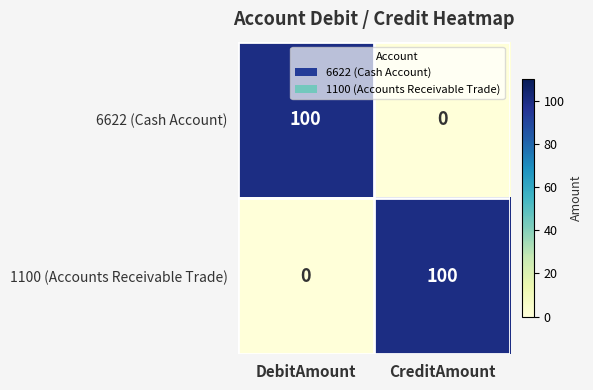

What is the total value across all series at CreditAmount?

100